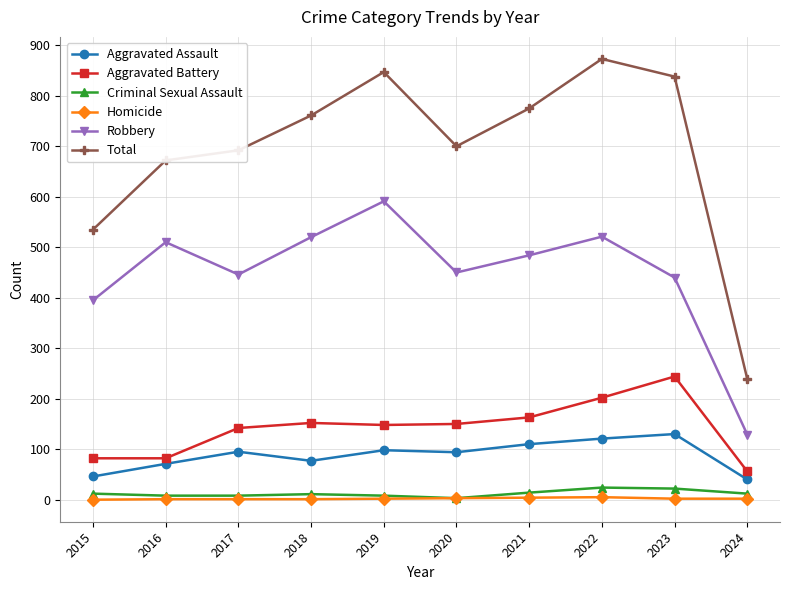

What is the difference between the highest and lowest values at 2023?

836